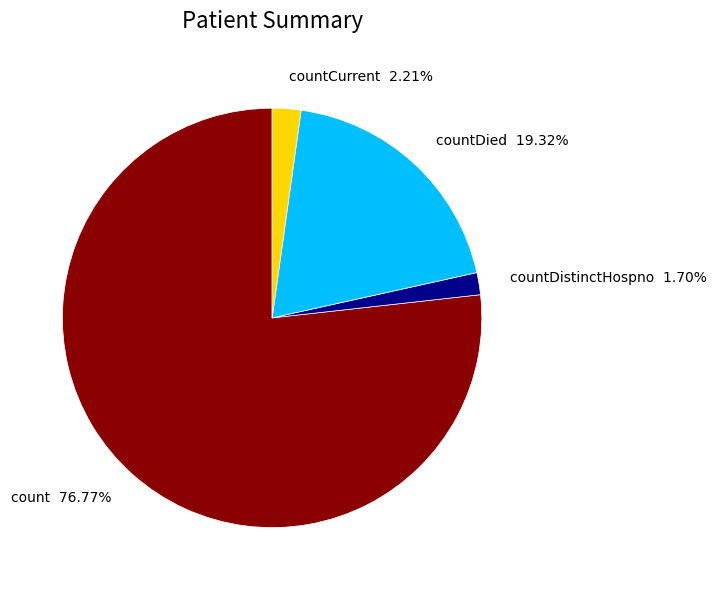

To the nearest percent, what is the difference between the largest and smallest slice percentages?

75%